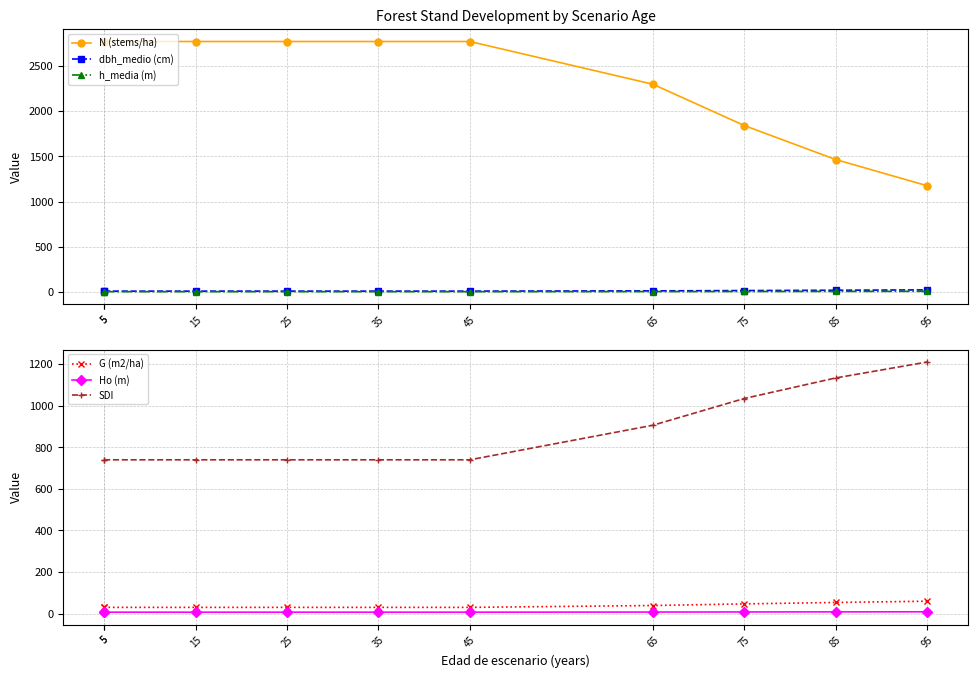

What is the average value of the h_media (m) series?

6.2